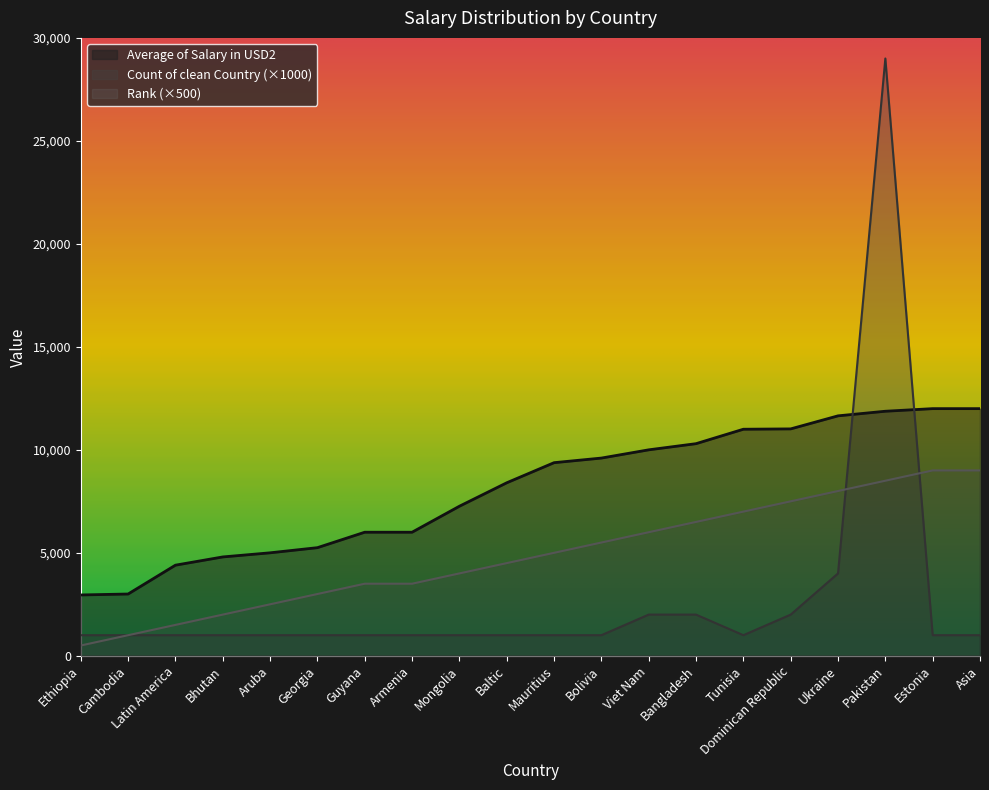

What is the value of the Average of Salary in USD2 point at the 15th from the left?

11000.0